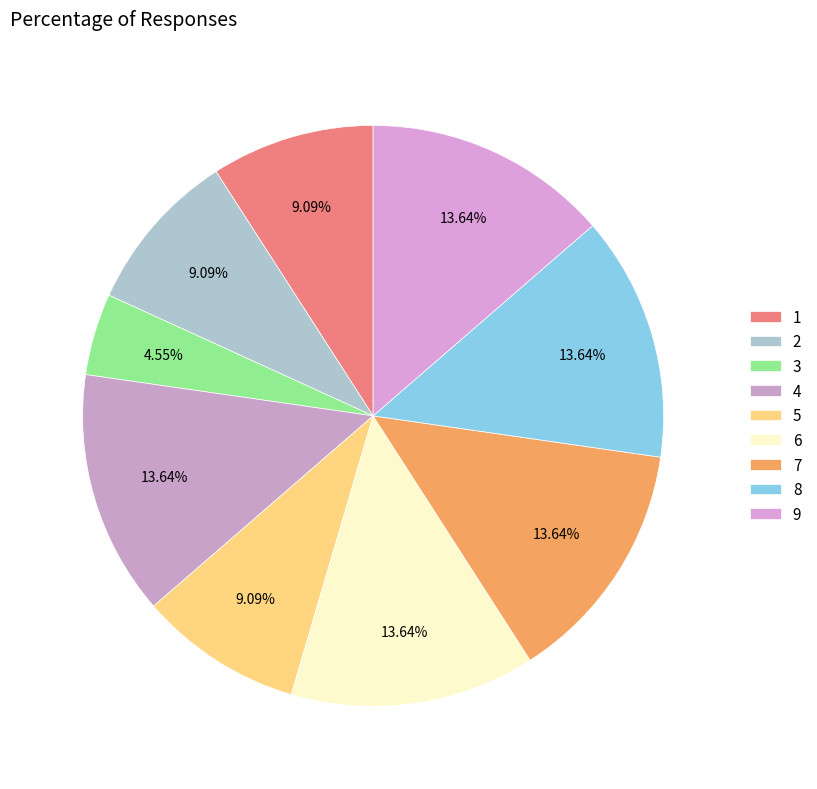

True or false: 5 accounts for 9% of the total.

True